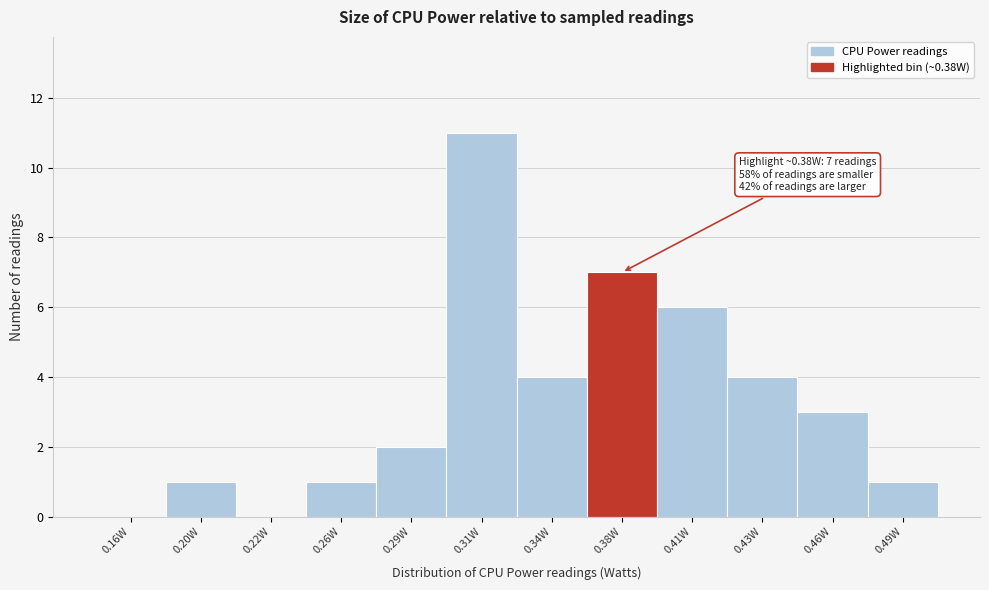

Reading left to right, what are all the values shown in this chart?

0.16W=0	0.20W=1	0.22W=0	0.26W=1	0.29W=2	0.31W=11	0.34W=4	0.38W=7	0.41W=6	0.43W=4	0.46W=3	0.49W=1